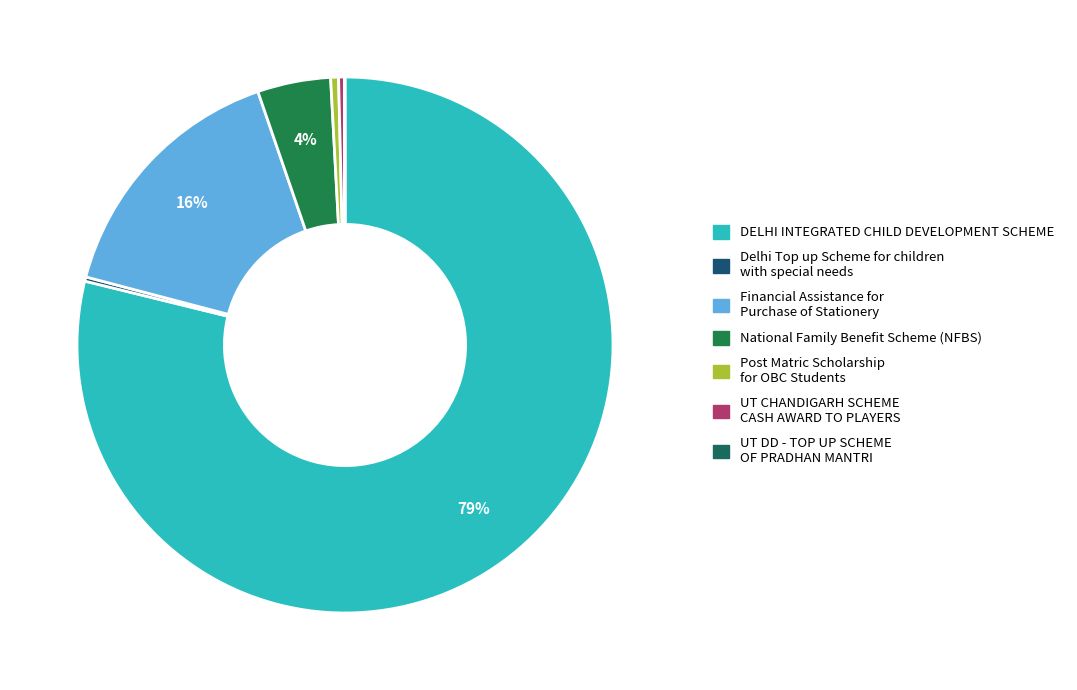

What is the majority slice?

DELHI INTEGRATED CHILD DEVELOPMENT SCHEME